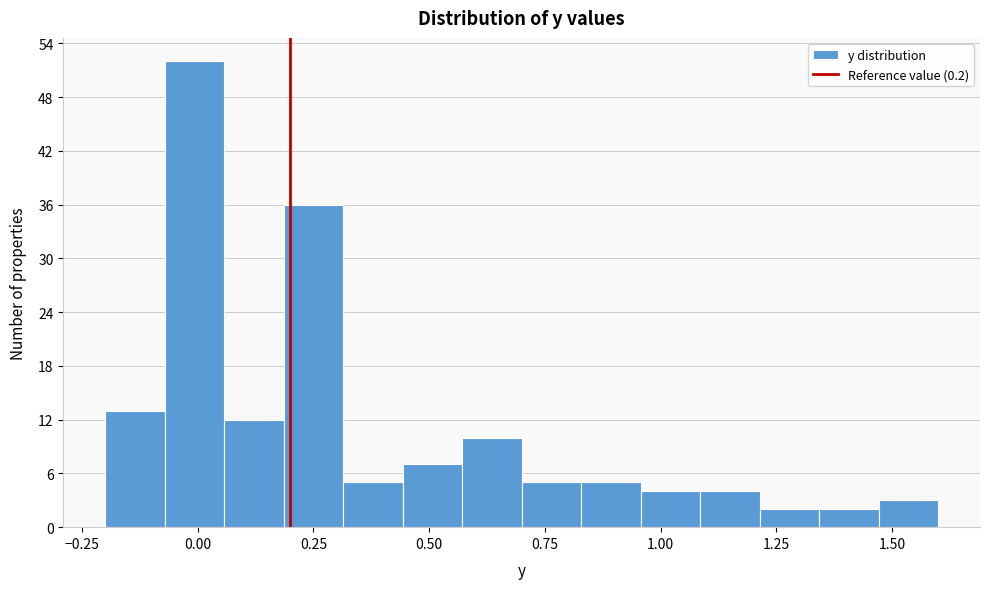

Read against the x-axis, roughly where is the centre of the tallest bar?

0.00